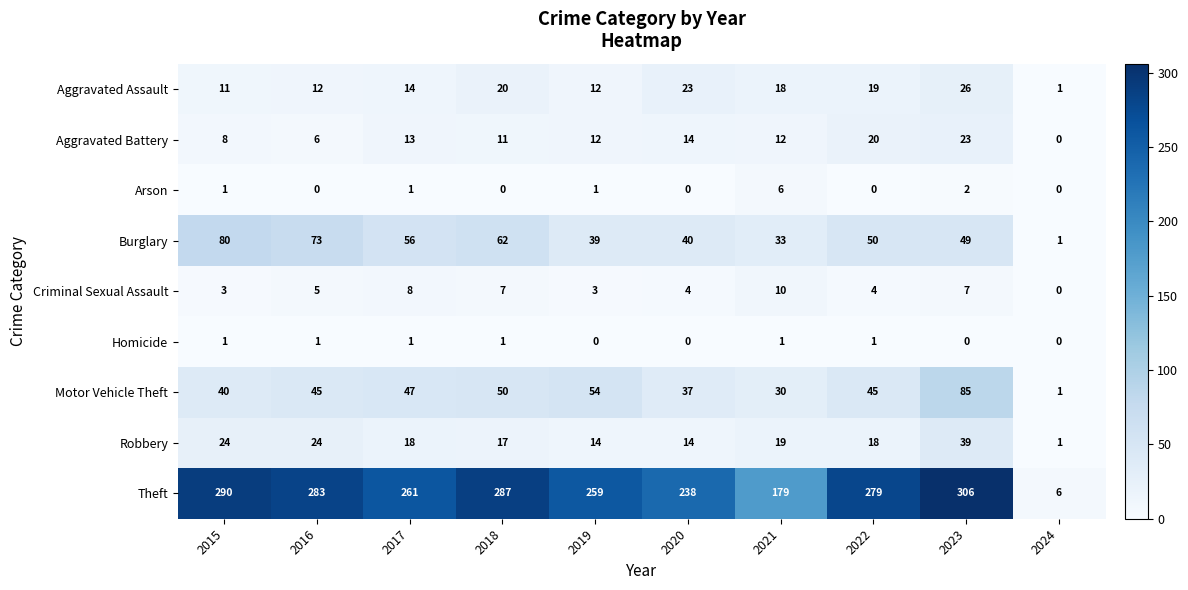

Which series has the largest total across all categories?

Theft